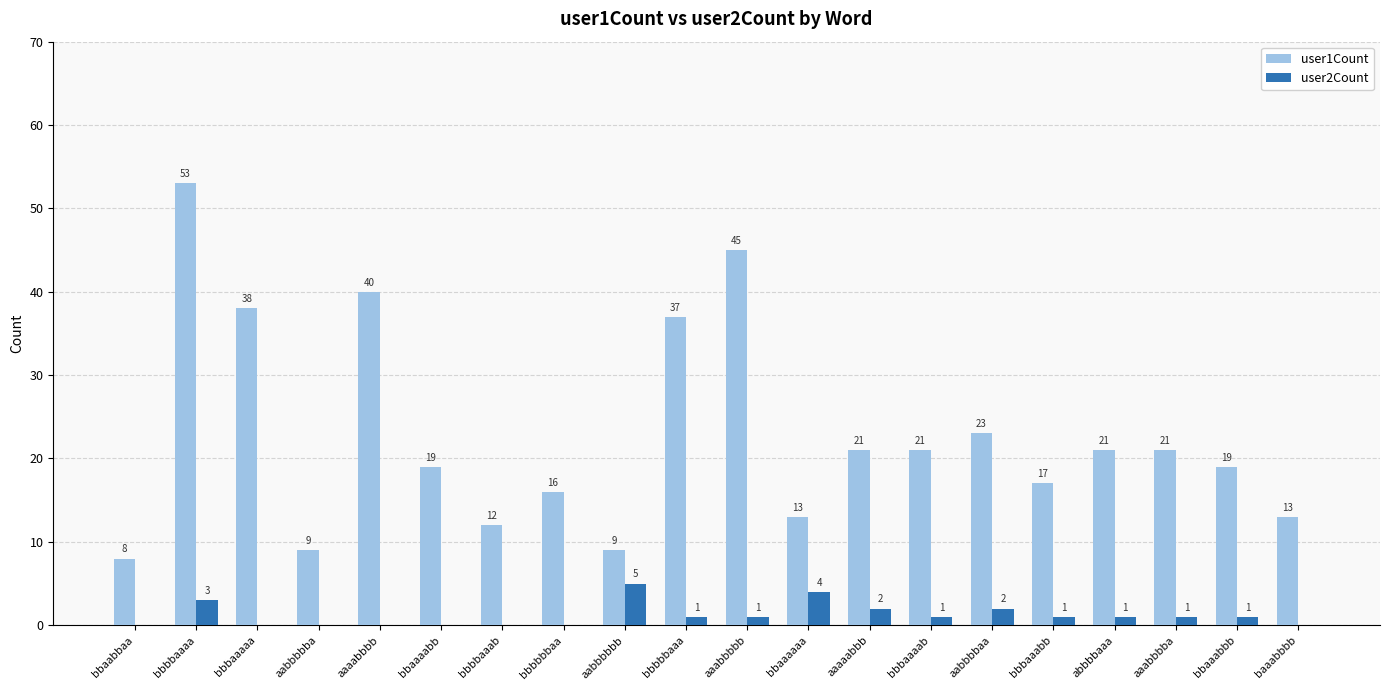

Which category has the highest value across all series?

bbbbaaaa